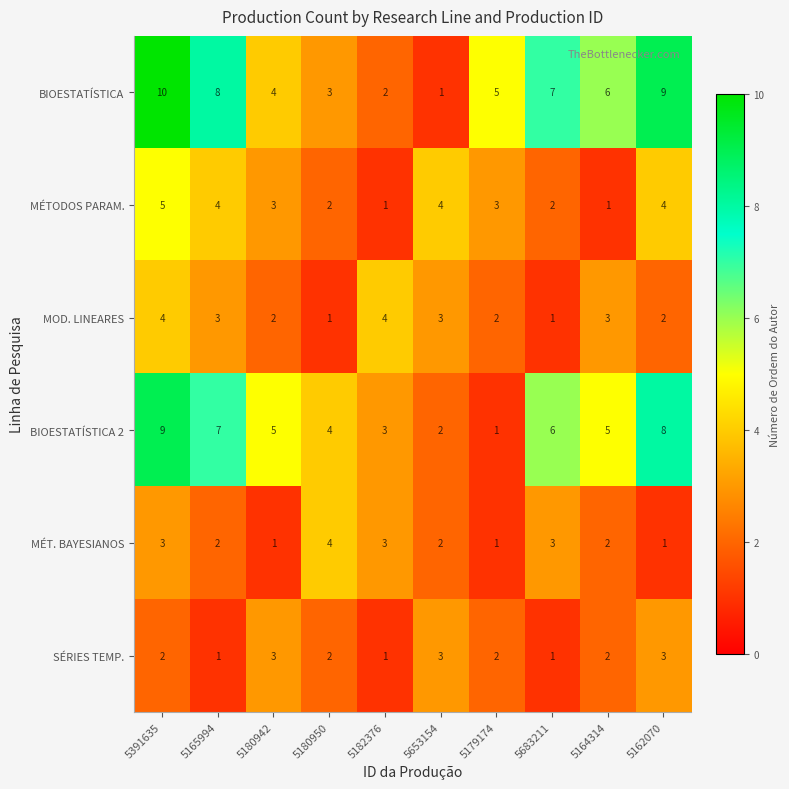

Count the number of data series in this chart.

6